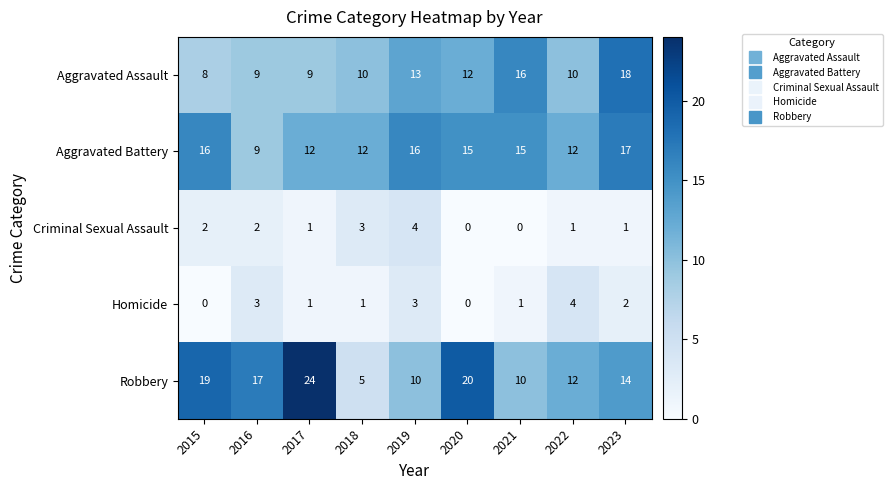

Count the number of data series in this chart.

5